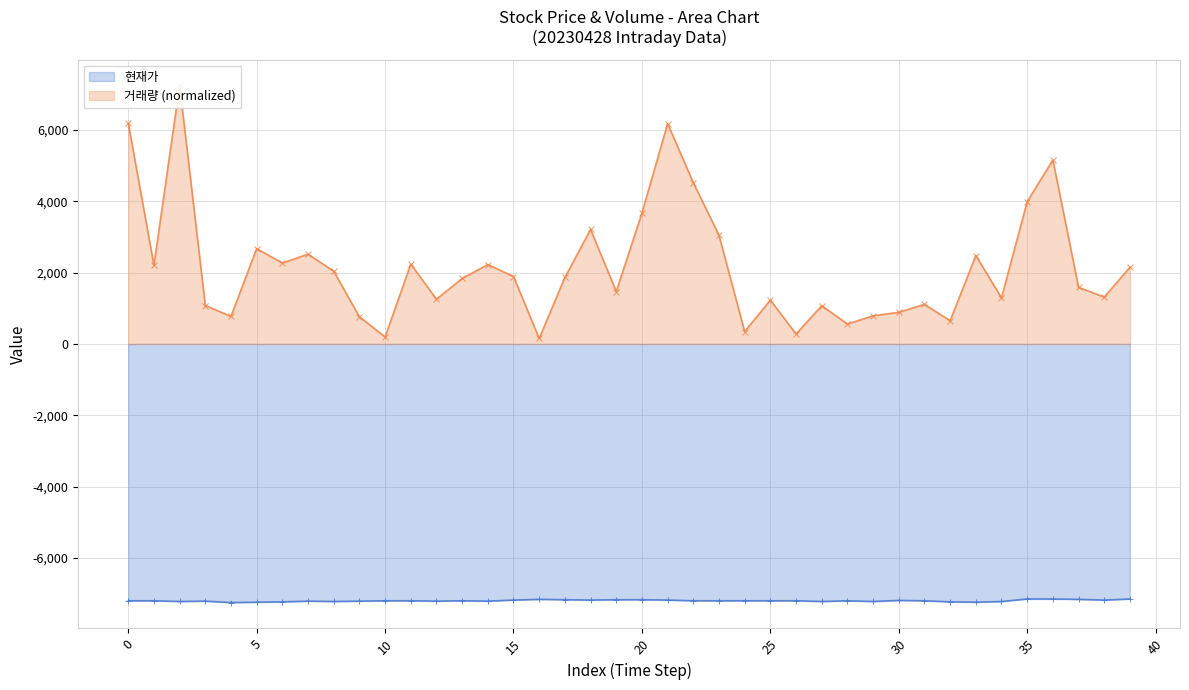

Where is 거래량 nearest to the value 3702?

20